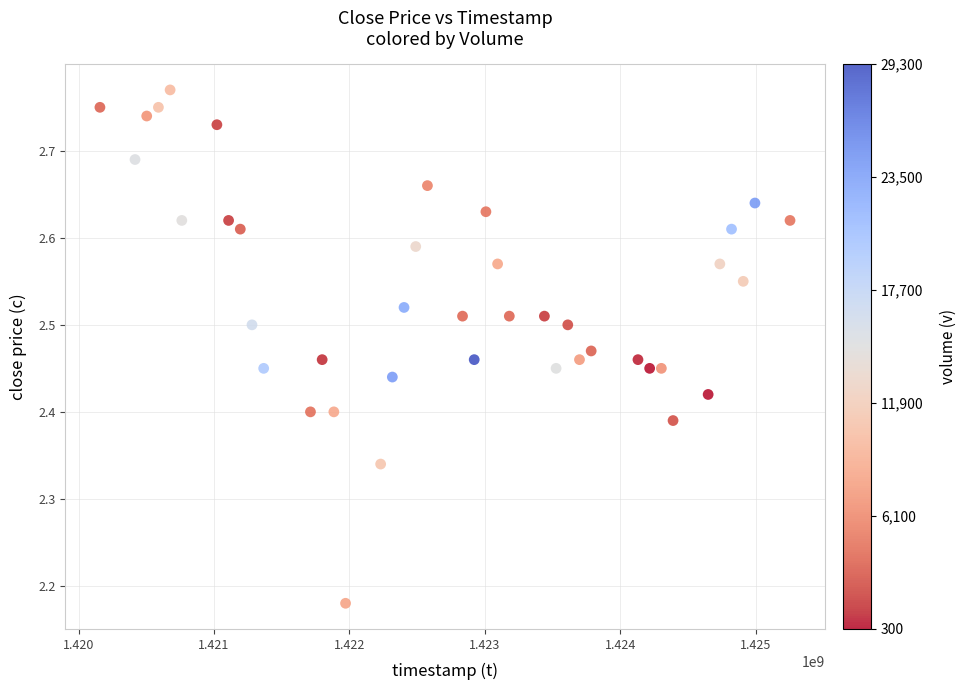

What is the range of Y values (max minus min)?

0.6